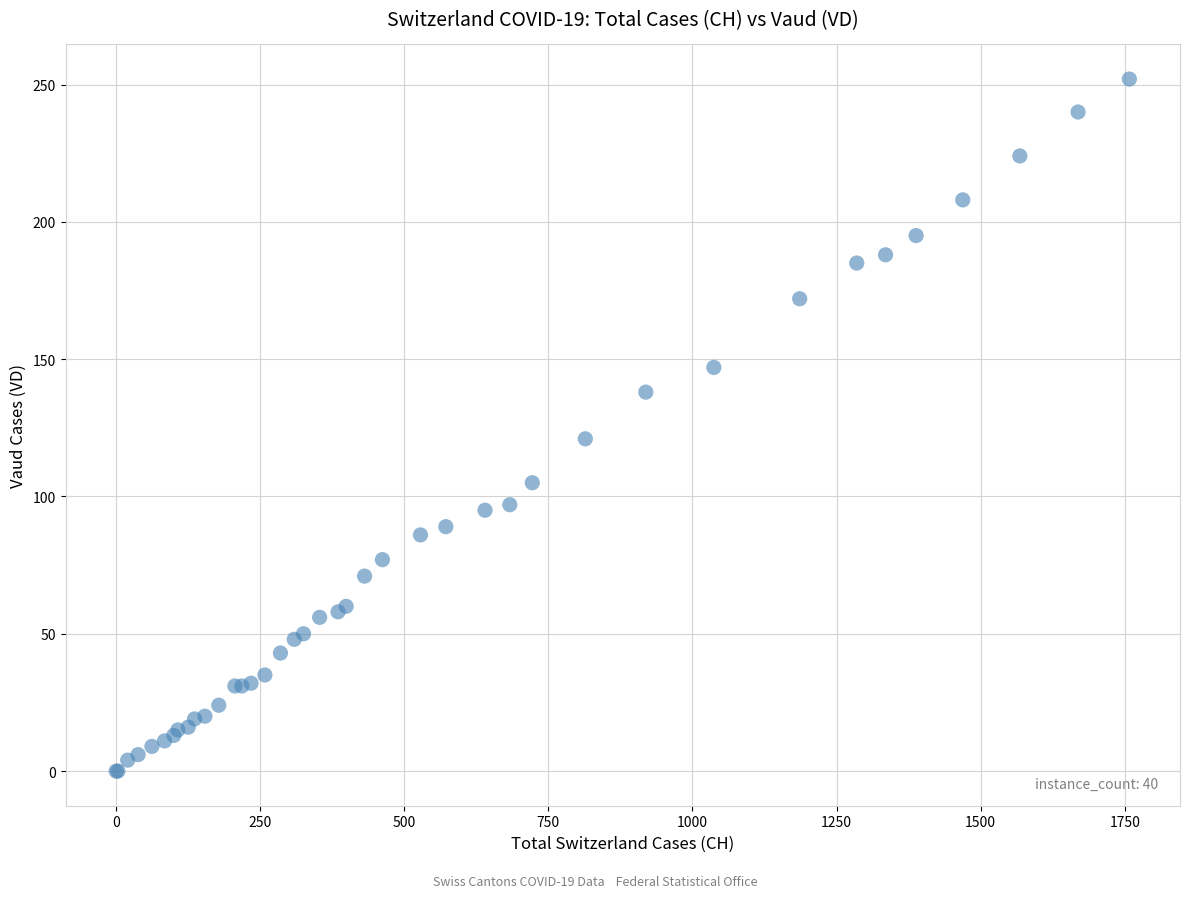

What Y value in the scatter plot is closest to 126?

121